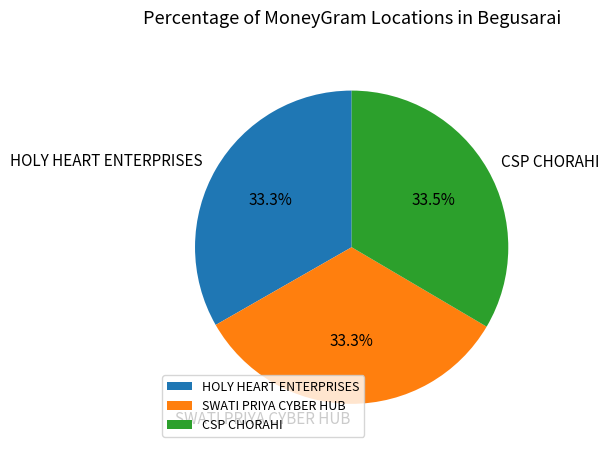

True or false: HOLY HEART ENTERPRISES accounts for 33% of the total.

True